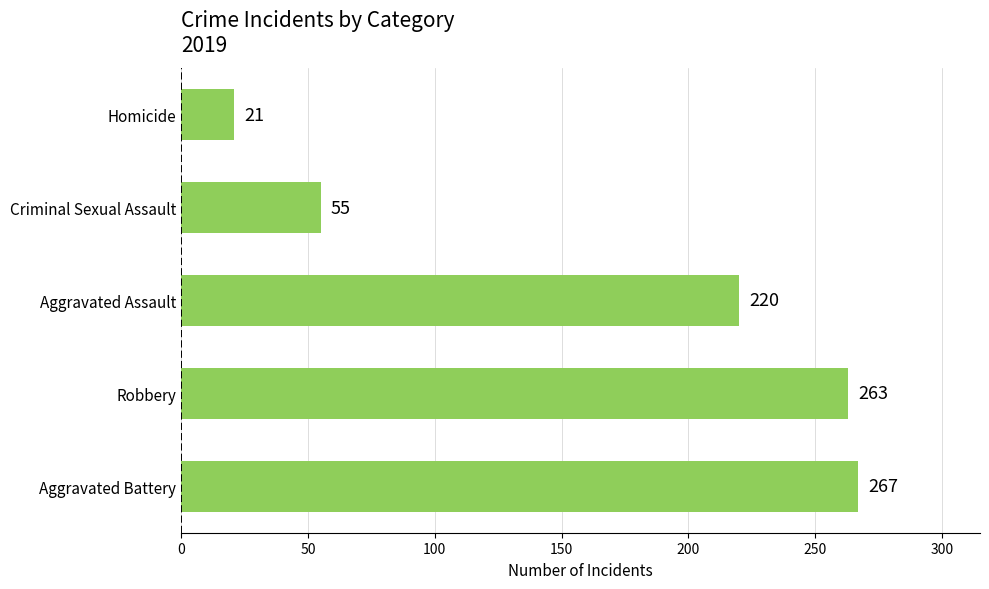

Does the chart contain any negative values?

No